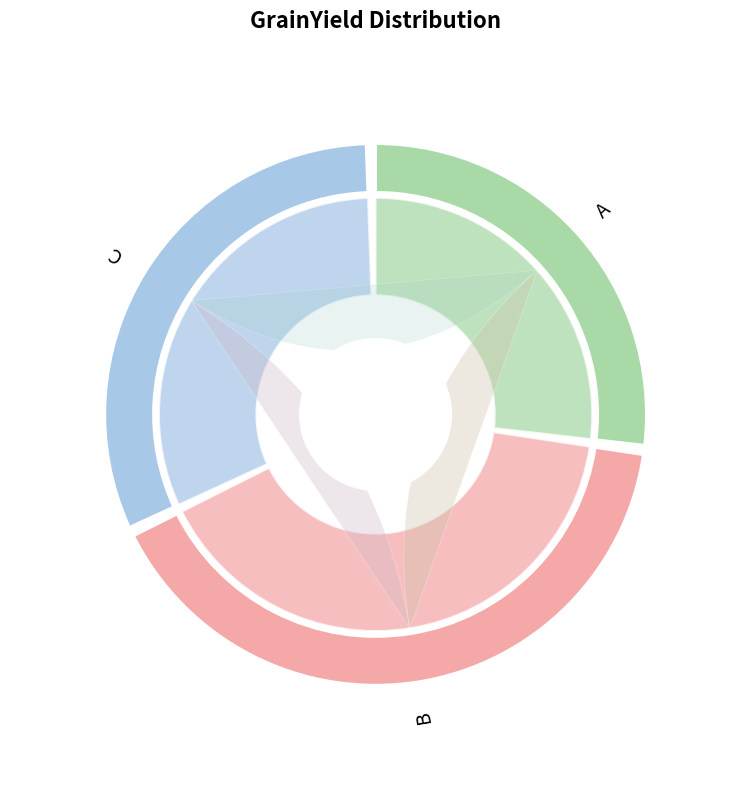

To the nearest percent, what is the difference between the C and A slice percentages?

5%